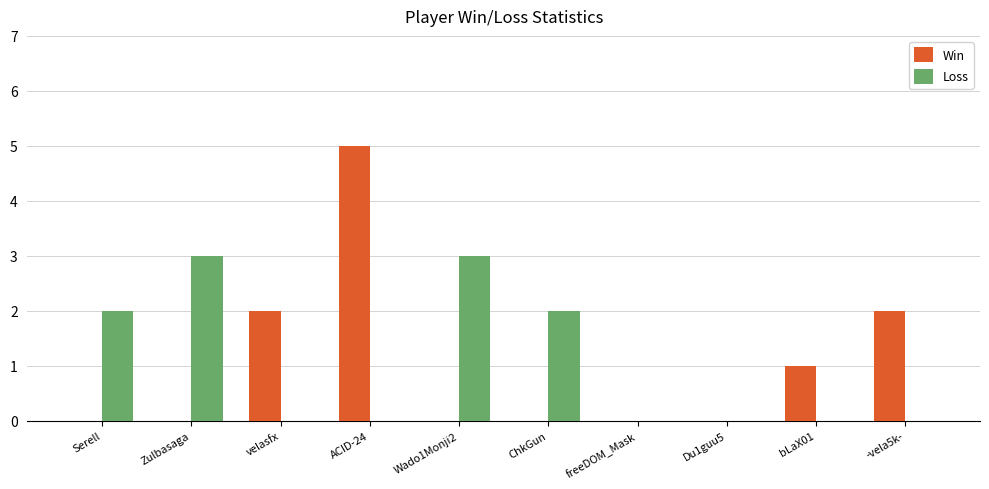

Reading left to right, what are all the values shown in this chart?

Win: 0	0	2	5	0	0	0	0	1	2
Loss: 2	3	0	0	3	2	0	0	0	0